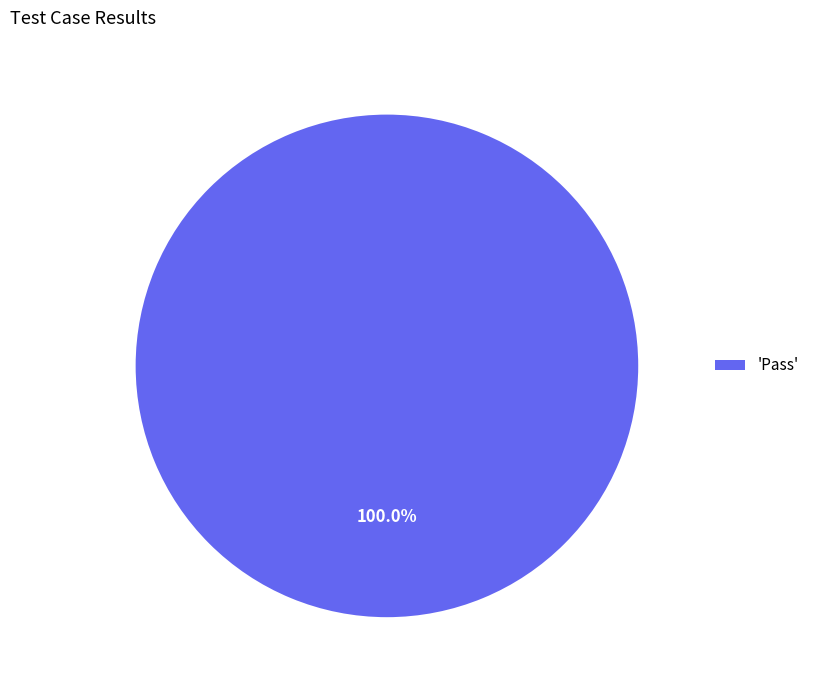

Rank the categories by value from highest to lowest.

'Pass'